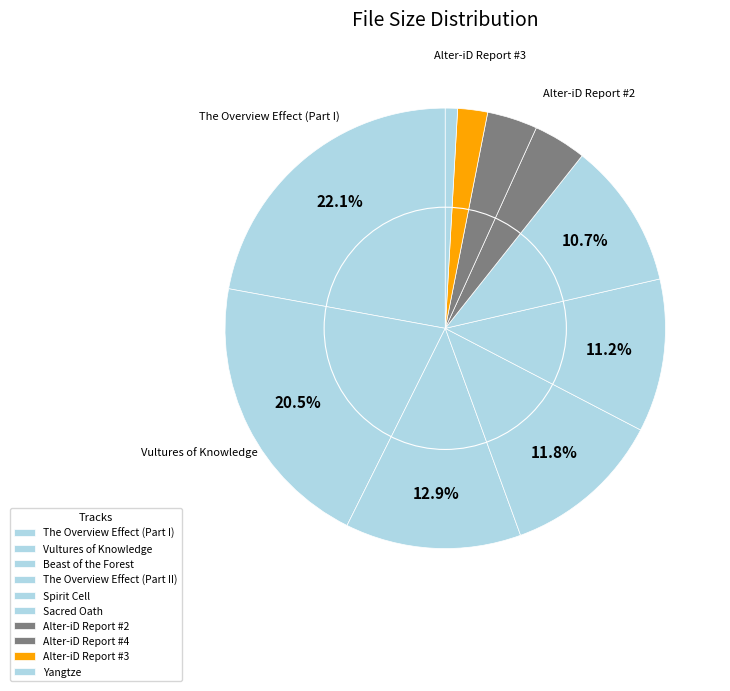

What is the largest slice in the pie chart?

02 - The Overview Effect (Part I).flac